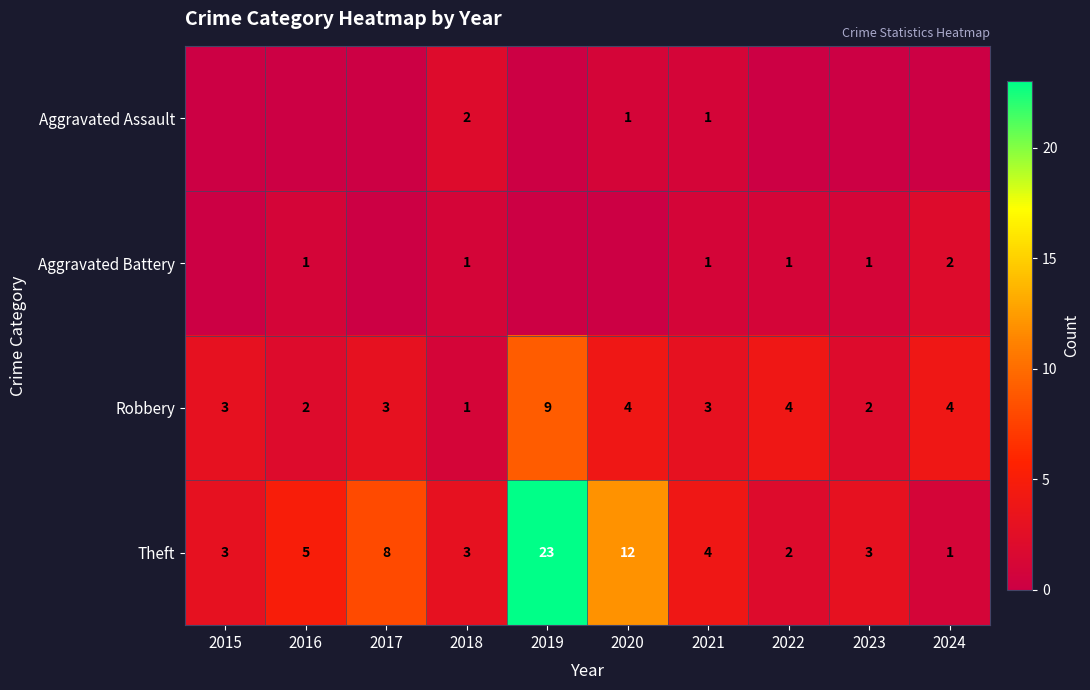

Read the Theft value at 2023.

3